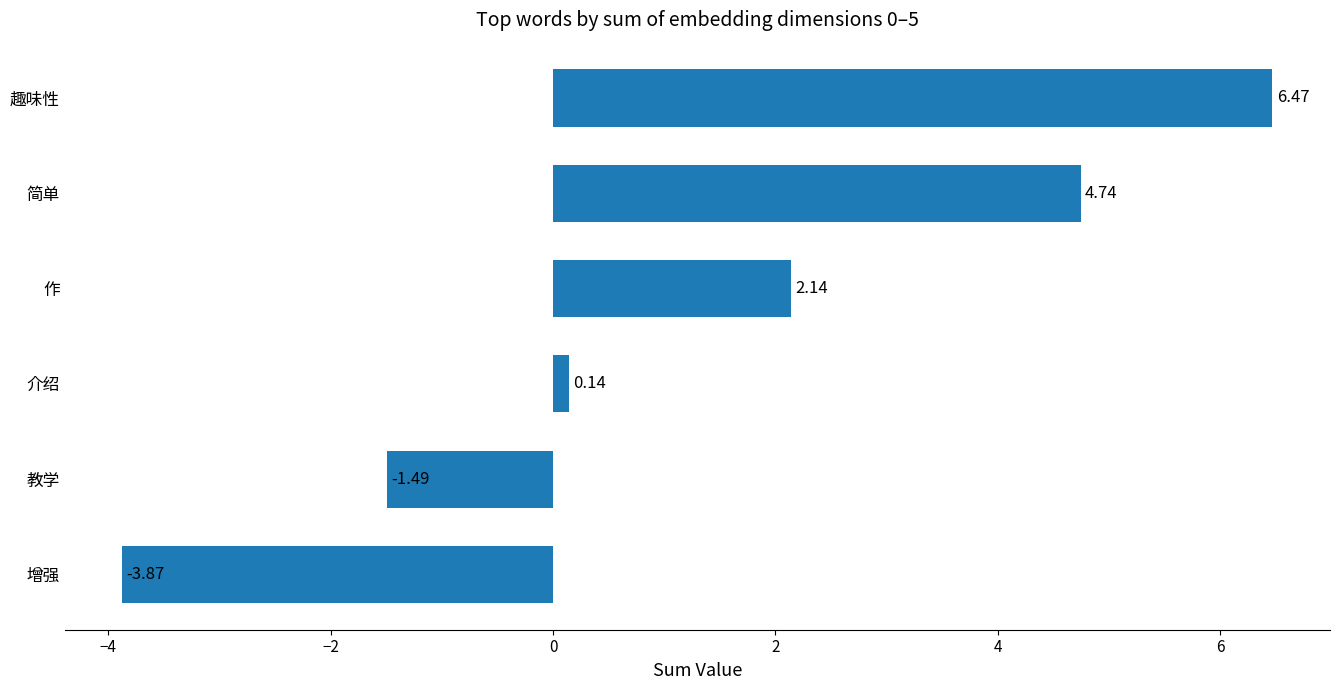

What is the label of the 6th bar from the bottom?

趣味性